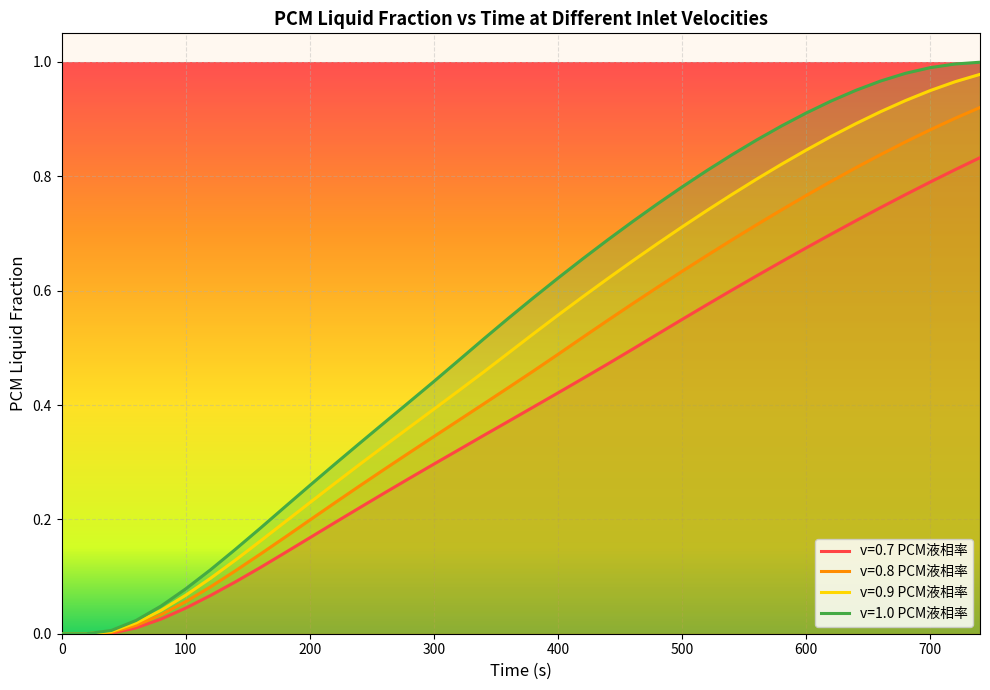

True or false: v=0.8 PCM液相率 and v=0.7 PCM液相率 cross at least once.

False